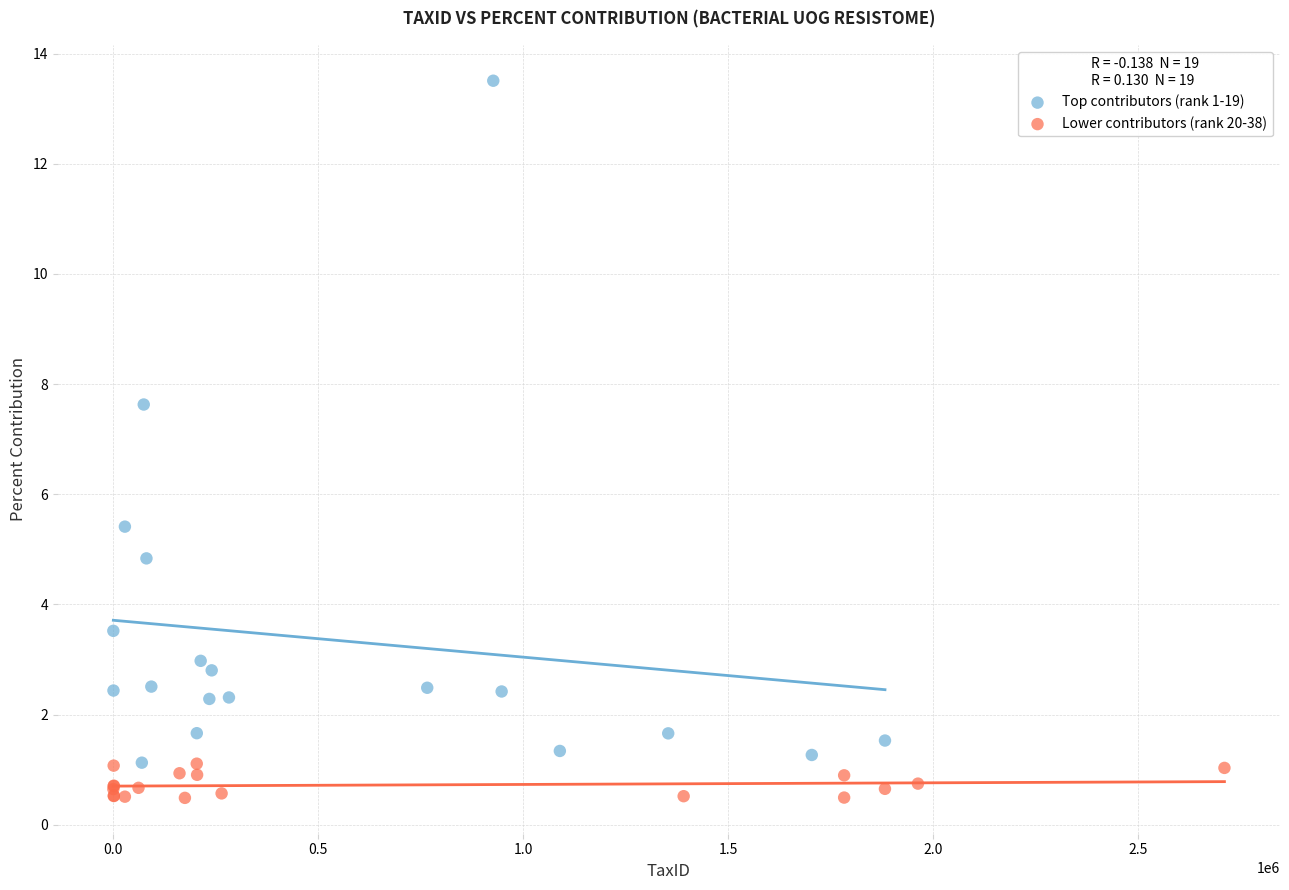

Which series has the largest Y range (max minus min)?

Top contributors (rank 1-19)